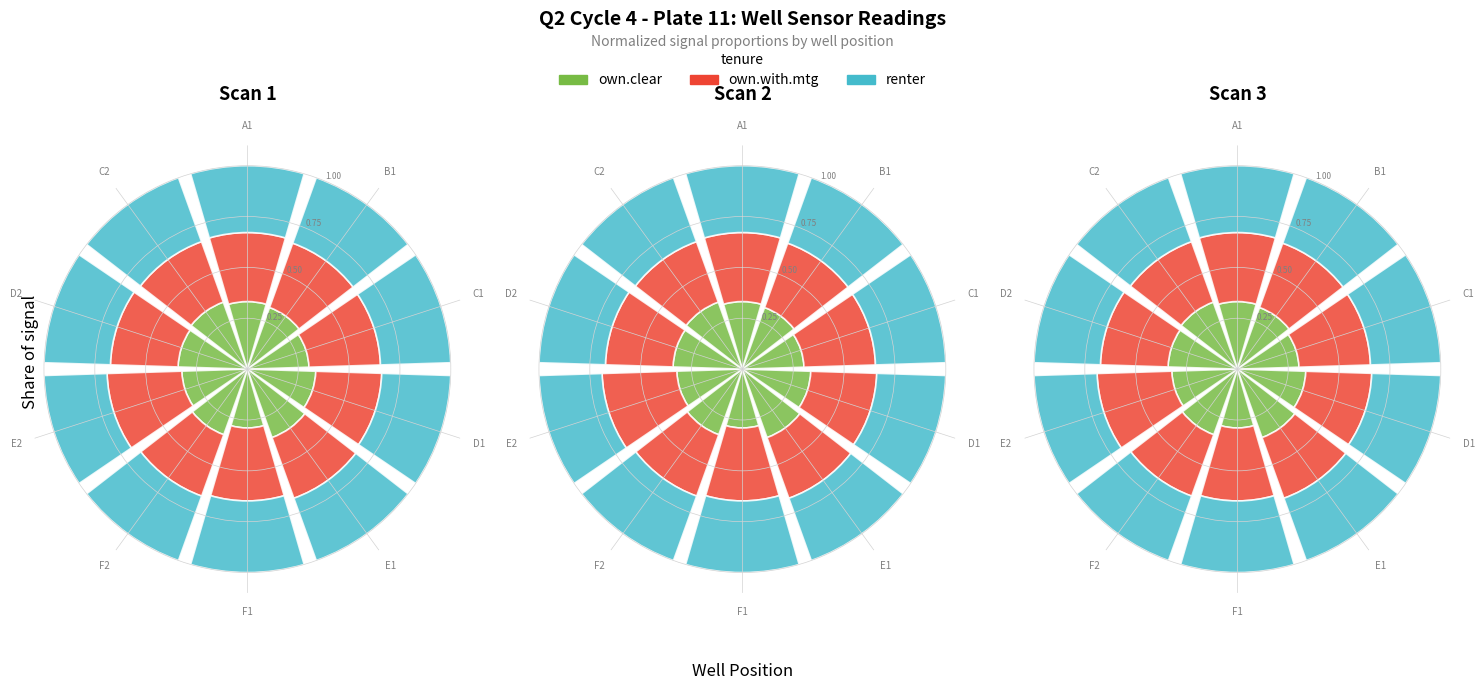

What is the smallest slice in the pie chart?

F1